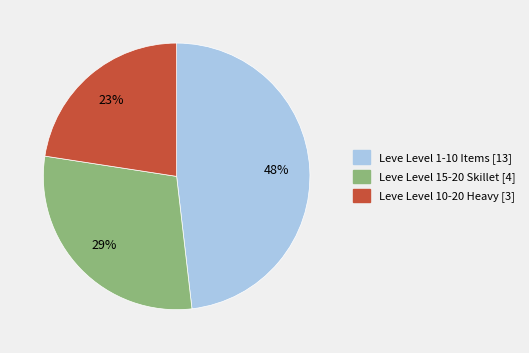

Does any single category account for the majority?

No